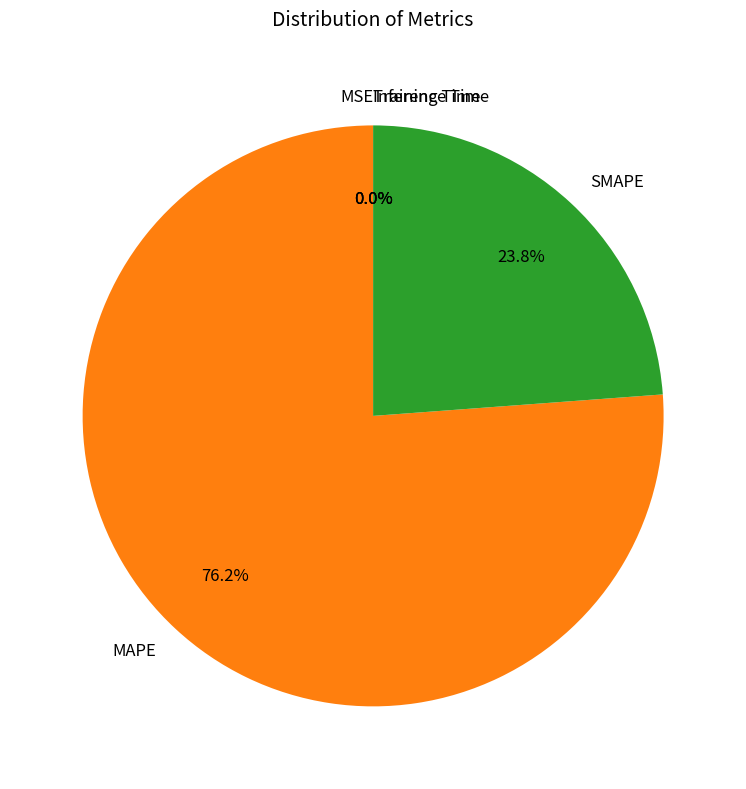

Which slice represents more than half of the pie?

MAPE